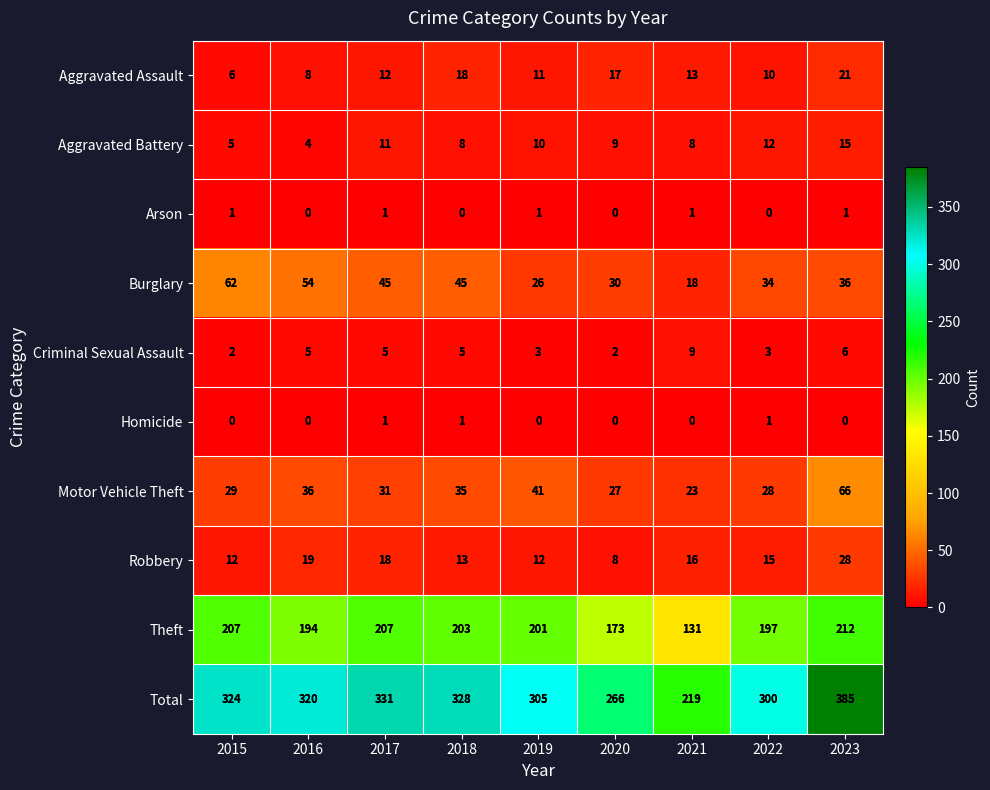

Which series has the largest total across all categories?

Total